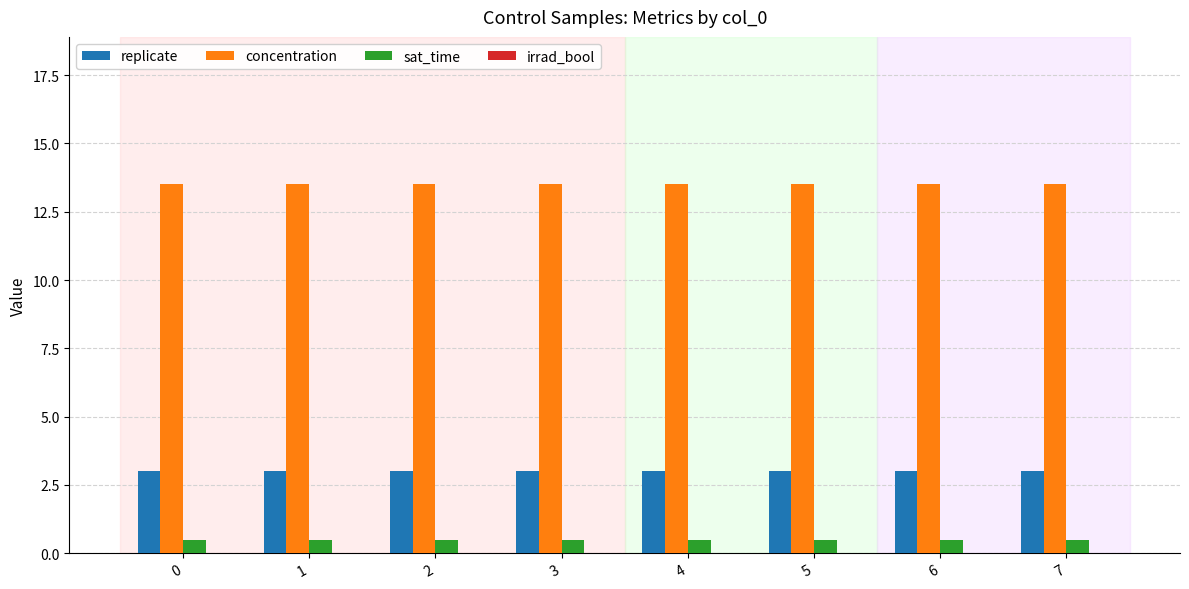

What is the difference between the highest and lowest values at 4?

13.0